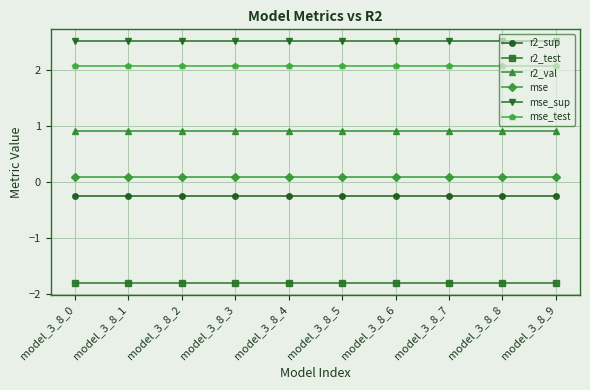

What is the highest value of the r2_val series?

0.9